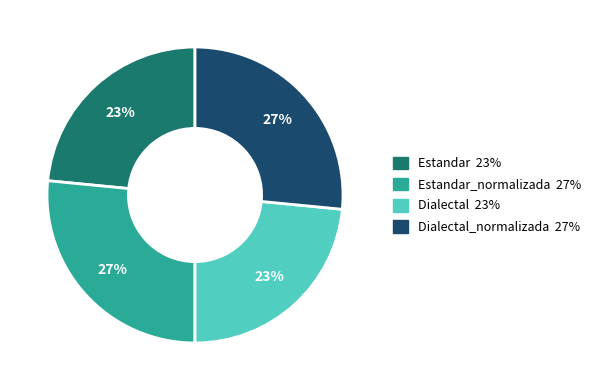

Is there any slice that represents more than half of the pie?

No